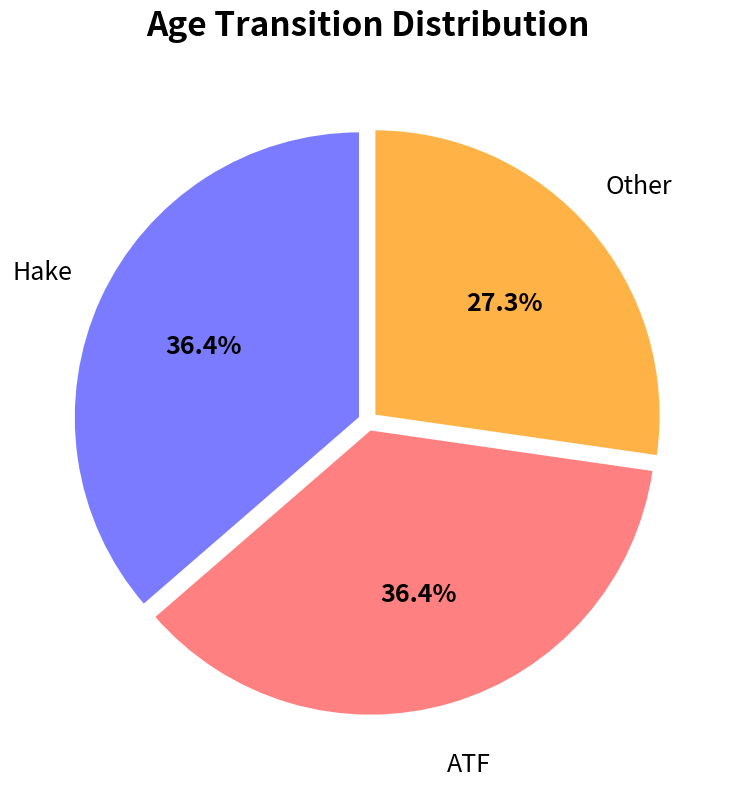

Between ATF and Other, which is larger?

ATF